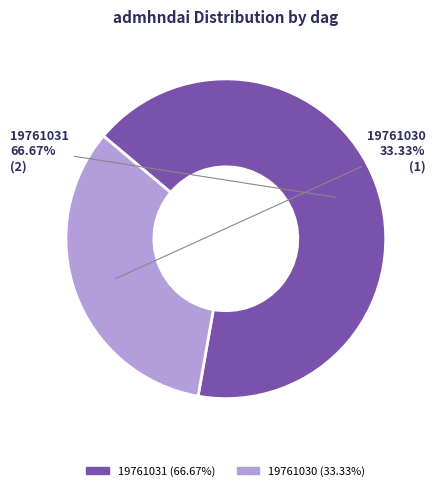

To the nearest percent, what percentage of the pie is 19761030?

33%